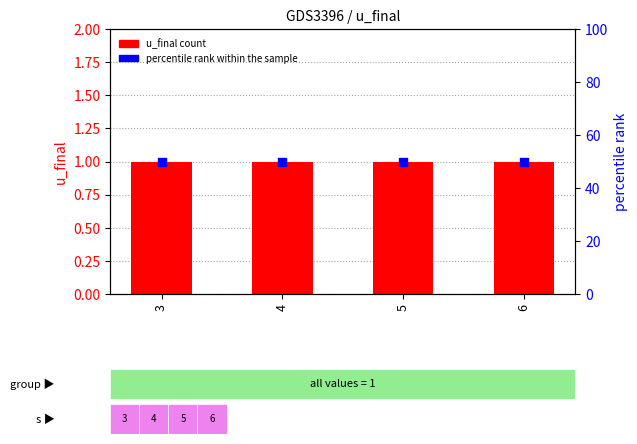

Is the value of percentile rank within the sample at 6 greater than the value of u_final at 4?

Yes